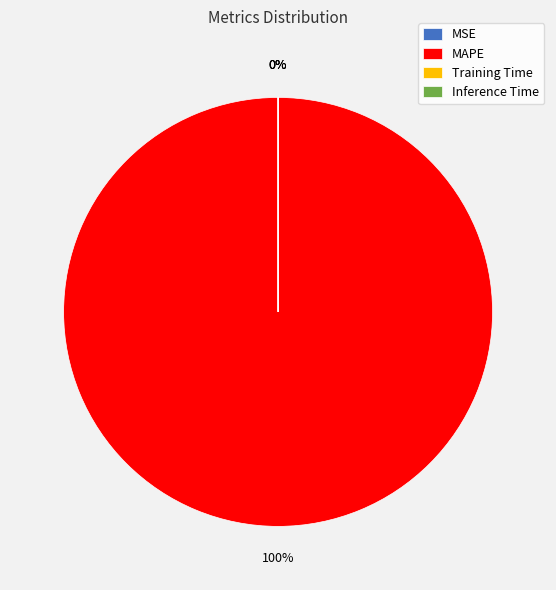

To the nearest percent, what is the difference between the Training Time and MAPE slice percentages?

100%